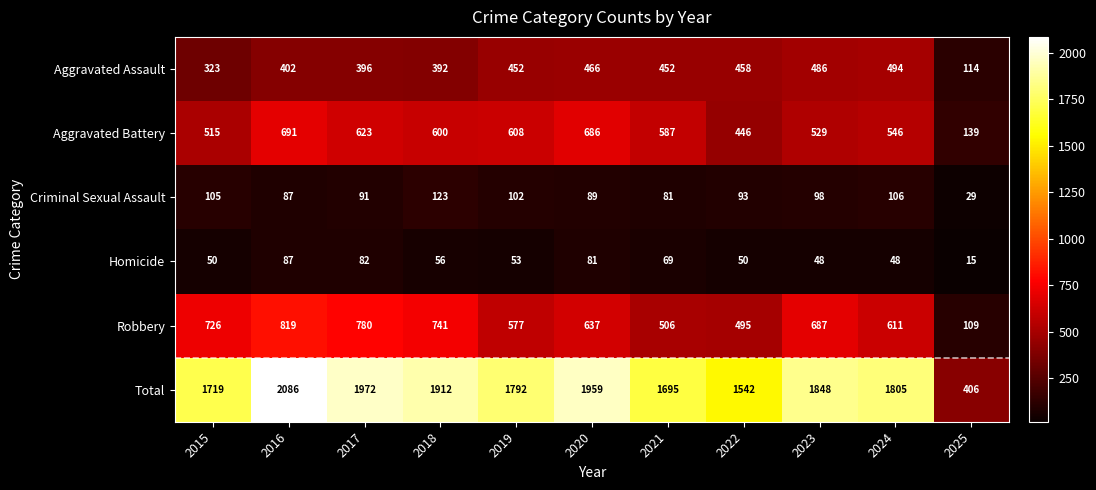

What is the total value across all series at 2020?

3918